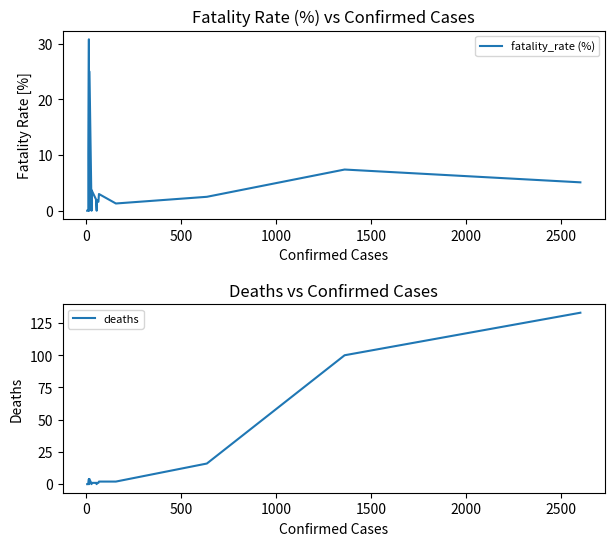

True or false: fatality_rate (%) has more than 1 points higher than both neighbors.

True